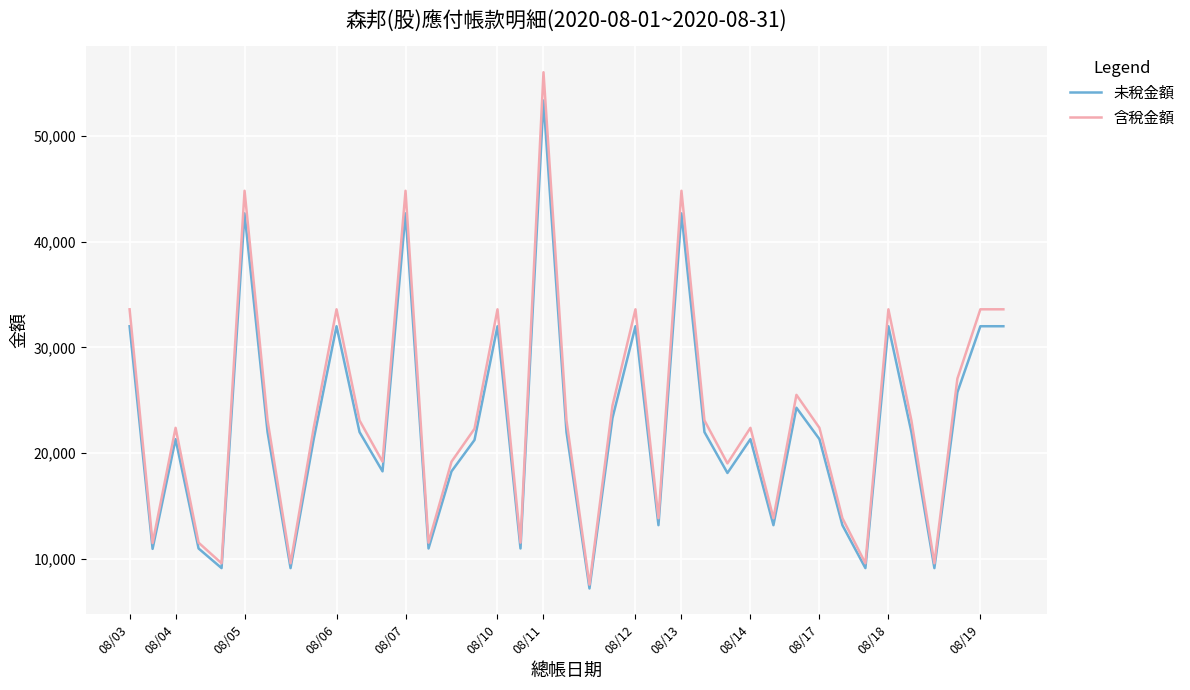

What is the minimum value shown in the chart?

7220